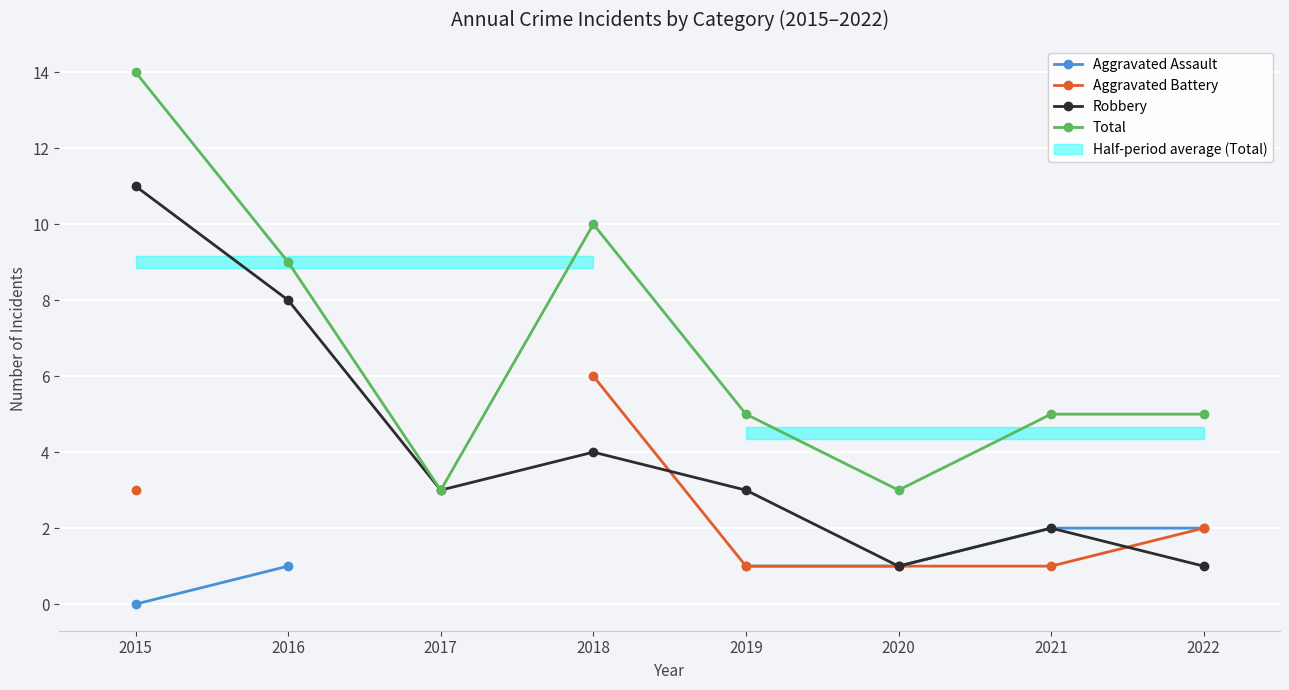

What is the highest value of the Aggravated Assault series?

2.0